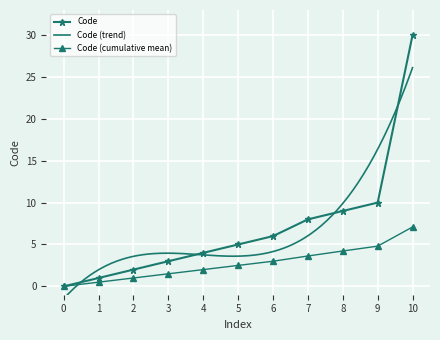

How many values in Code are above zero?

10